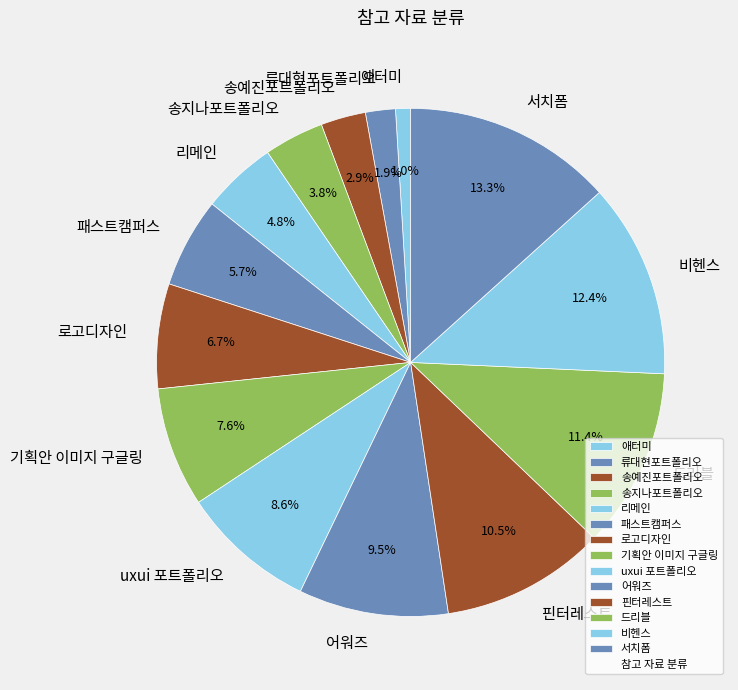

Rank the categories by value from highest to lowest.

서치폼, 비헨스, 드리블, 핀터레스트, 어워즈, uxui 포트폴리오, 기획안 이미지 구글링, 로고디자인, 패스트캠퍼스, 리메인, 송지나포트폴리오, 송예진포트폴리오, 류대현포트폴리오, 애터미